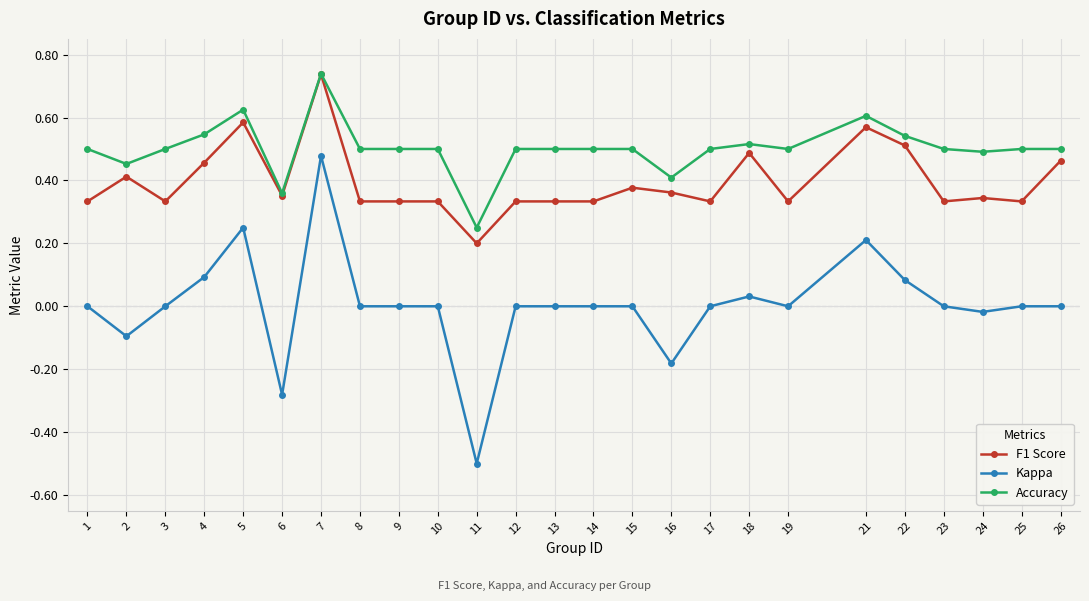

The value of Accuracy at 26 is 0.2. True or false?

False